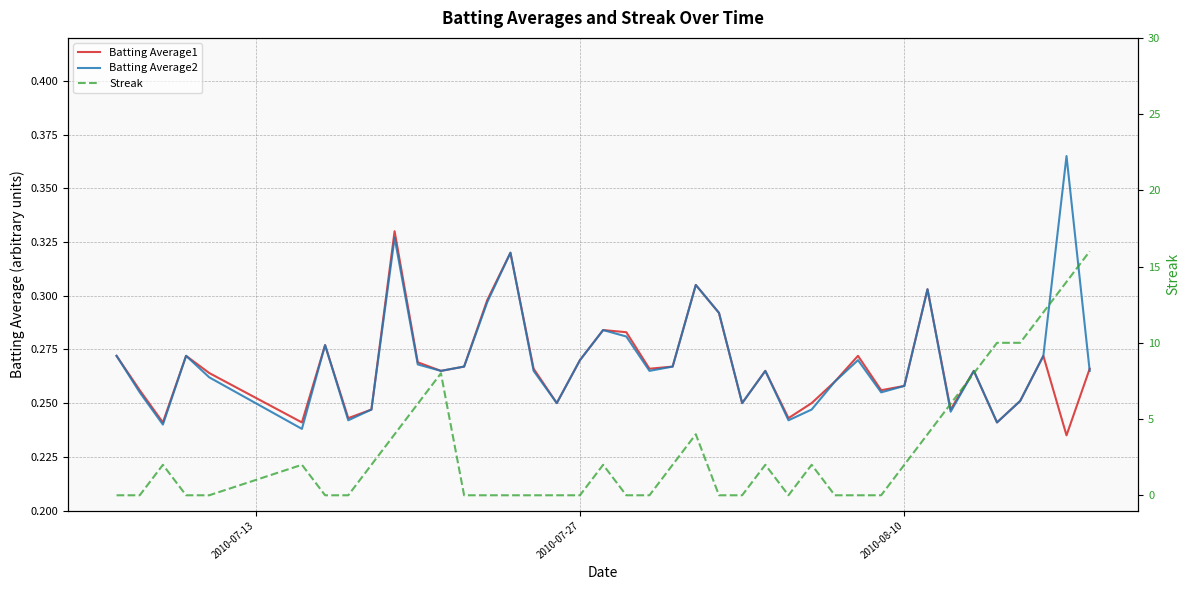

Rank the series by their maximum value, from lowest to highest.

Batting Average1, Batting Average2, Streak